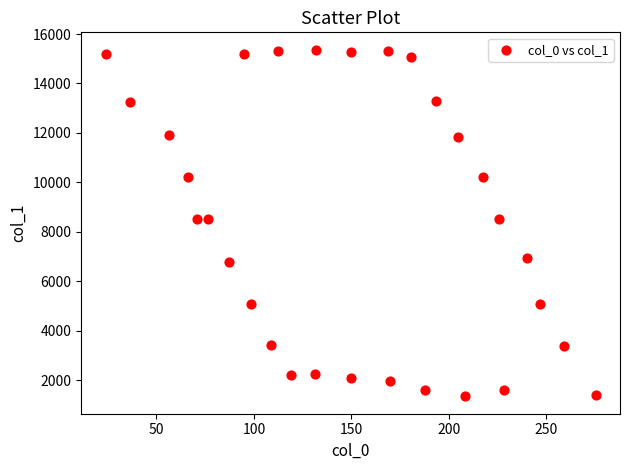

What is the range of Y values (max minus min)?

14027.7